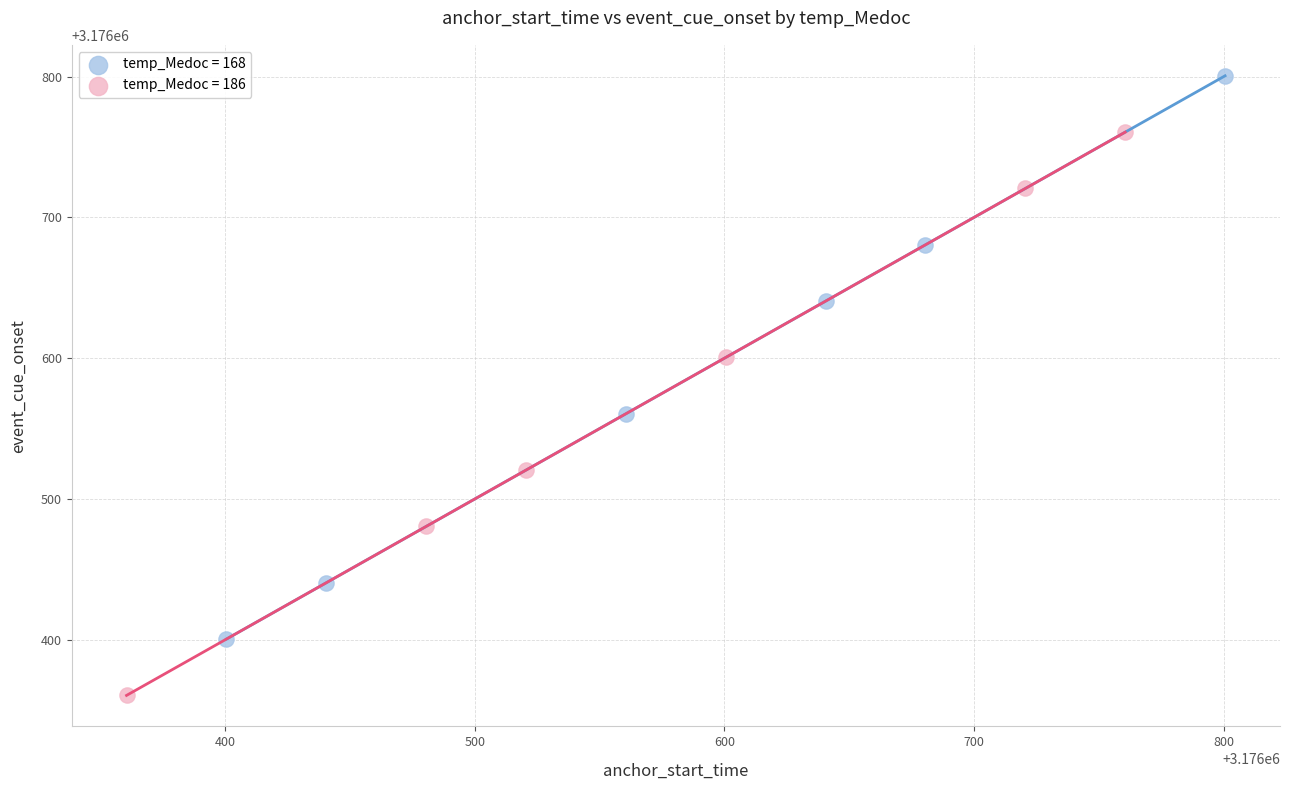

What are all the series names shown in the legend?

temp_Medoc = 168, temp_Medoc = 186